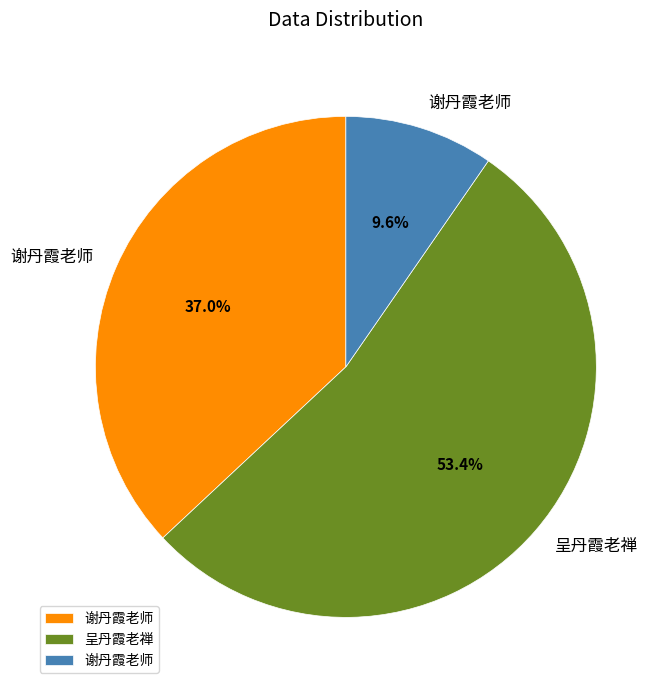

Is there any slice that represents more than half of the pie?

Yes